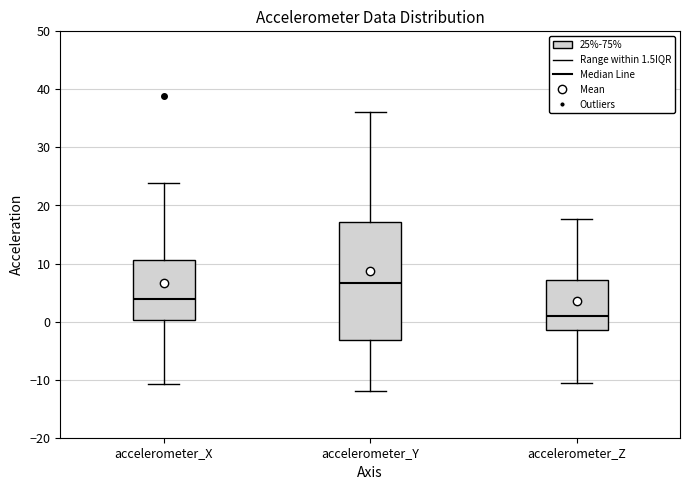

Which box's median line is the lowest?

accelerometer_Z